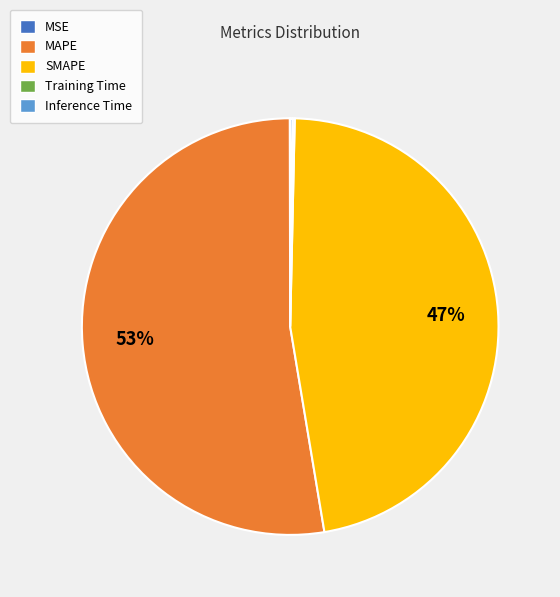

Does SMAPE represent more than half of the total?

No